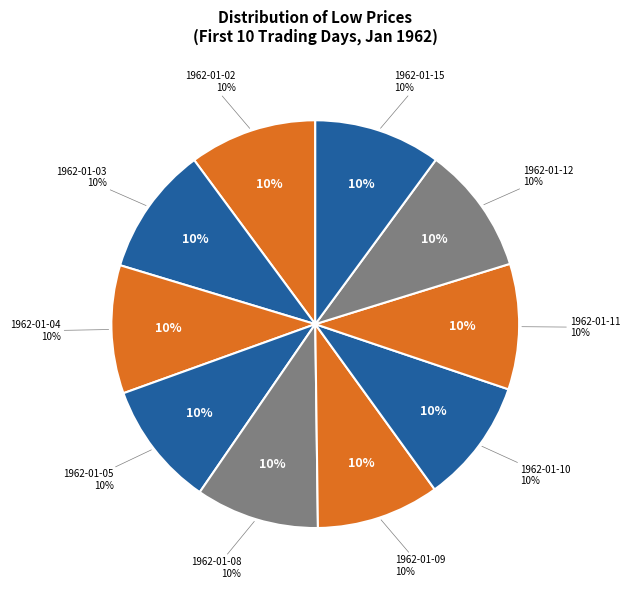

Is it true that 1962-01-10 is 4% of the pie?

False